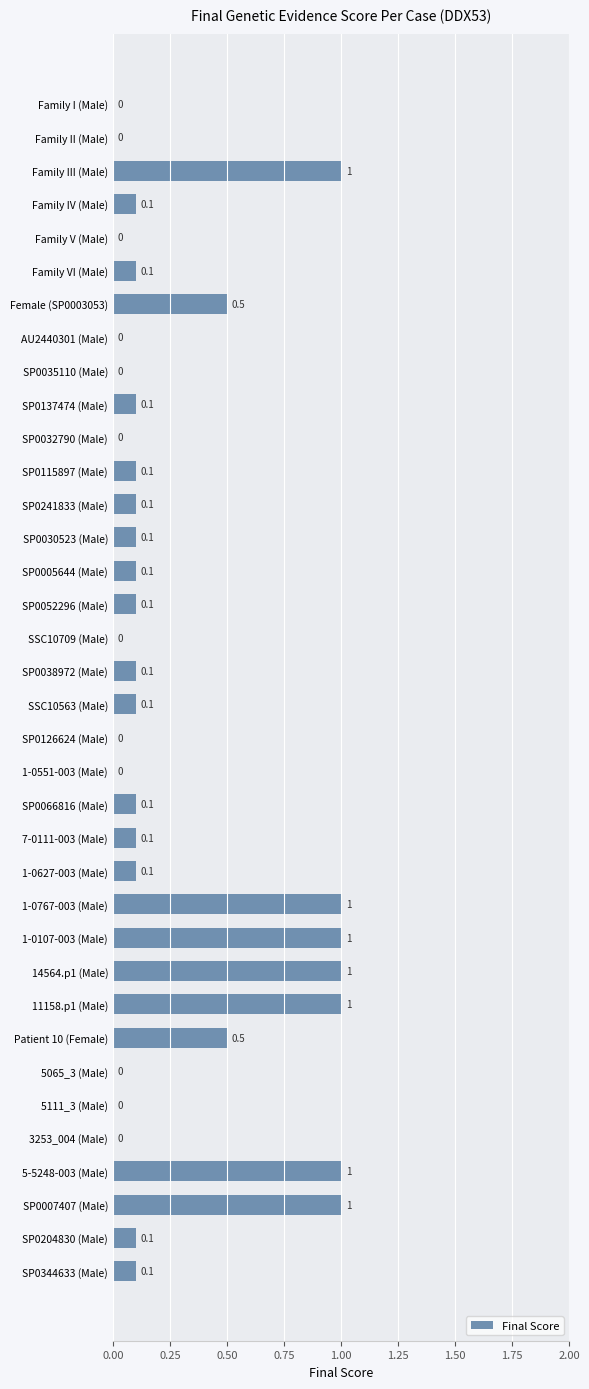

Reading top to bottom, list all the values displayed in this chart.

Family I (Male)=0.0	Family II (Male)=0.0	Family III (Male)=1.0	Family IV (Male)=0.1	Family V (Male)=0.0	Family VI (Male)=0.1	Female (SP0003053)=0.5	AU2440301 (Male)=0.0	SP0035110 (Male)=0.0	SP0137474 (Male)=0.1	SP0032790 (Male)=0.0	SP0115897 (Male)=0.1	SP0241833 (Male)=0.1	SP0030523 (Male)=0.1	SP0005644 (Male)=0.1	SP0052296 (Male)=0.1	SSC10709 (Male)=0.0	SP0038972 (Male)=0.1	SSC10563 (Male)=0.1	SP0126624 (Male)=0.0	1-0551-003 (Male)=0.0	SP0066816 (Male)=0.1	7-0111-003 (Male)=0.1	1-0627-003 (Male)=0.1	1-0767-003 (Male)=1.0	1-0107-003 (Male)=1.0	14564.p1 (Male)=1.0	11158.p1 (Male)=1.0	Patient 10 (Female)=0.5	5065_3 (Male)=0.0	5111_3 (Male)=0.0	3253_004 (Male)=0.0	5-5248-003 (Male)=1.0	SP0007407 (Male)=1.0	SP0204830 (Male)=0.1	SP0344633 (Male)=0.1